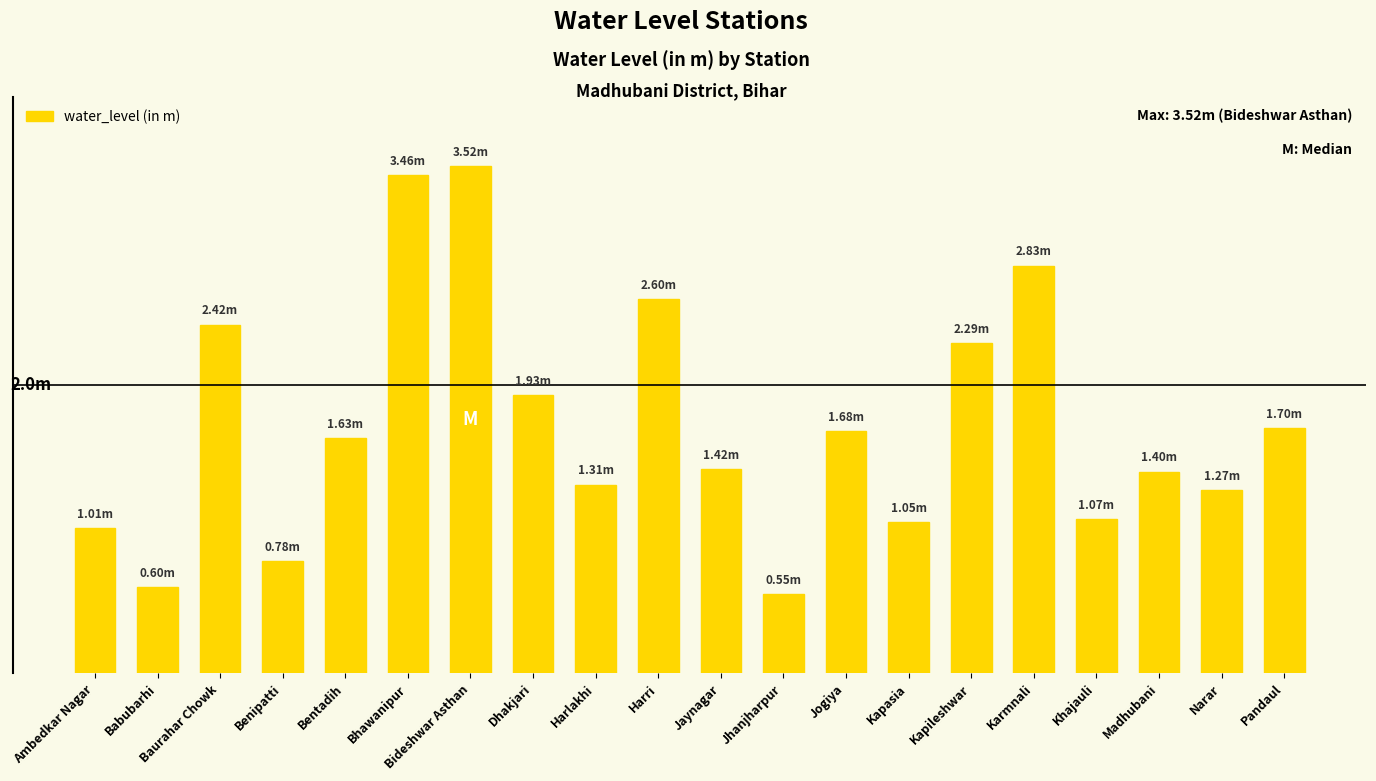

Does the chart contain any negative values?

No